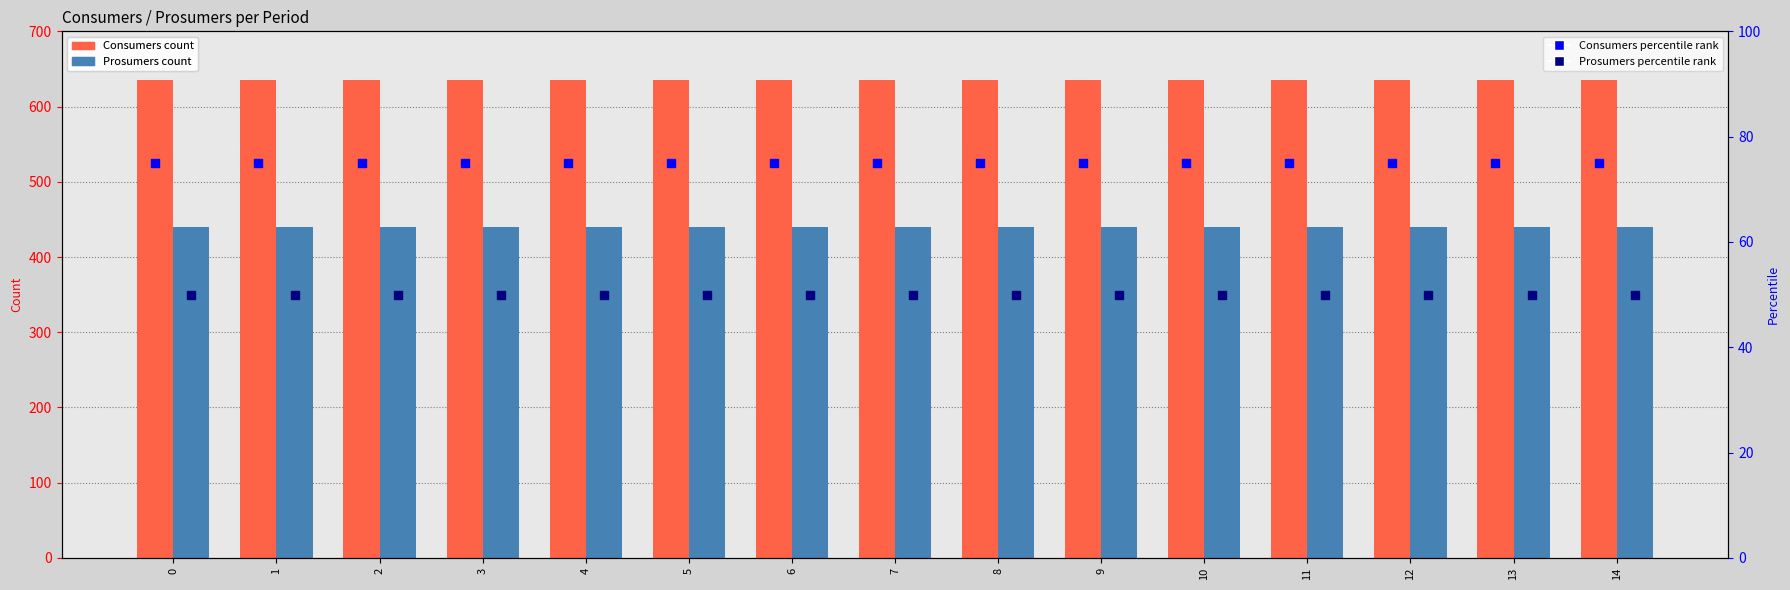

Which series reaches the maximum Y coordinate?

Consumers